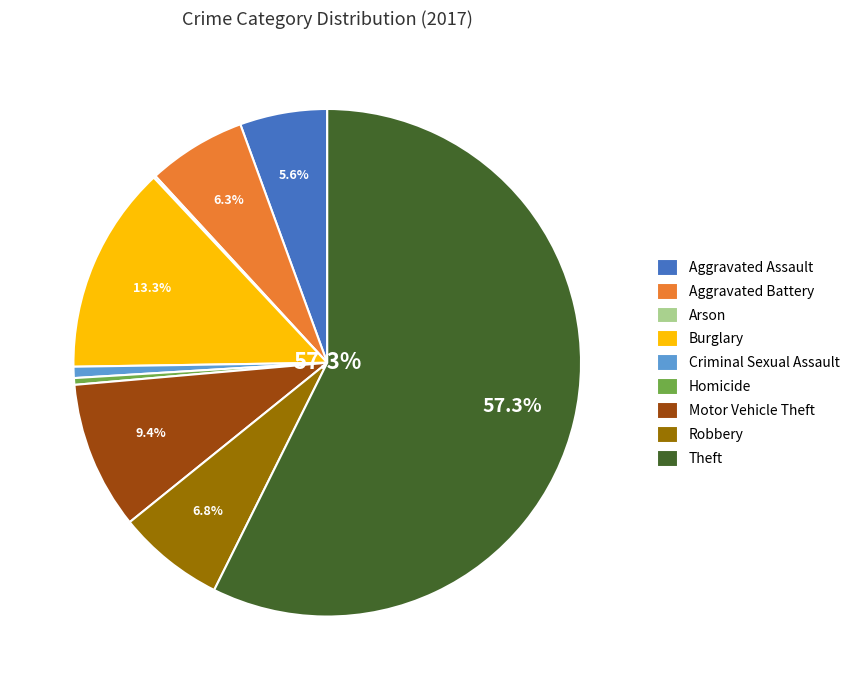

What percentage is NOT represented by Aggravated Assault?

94.4%